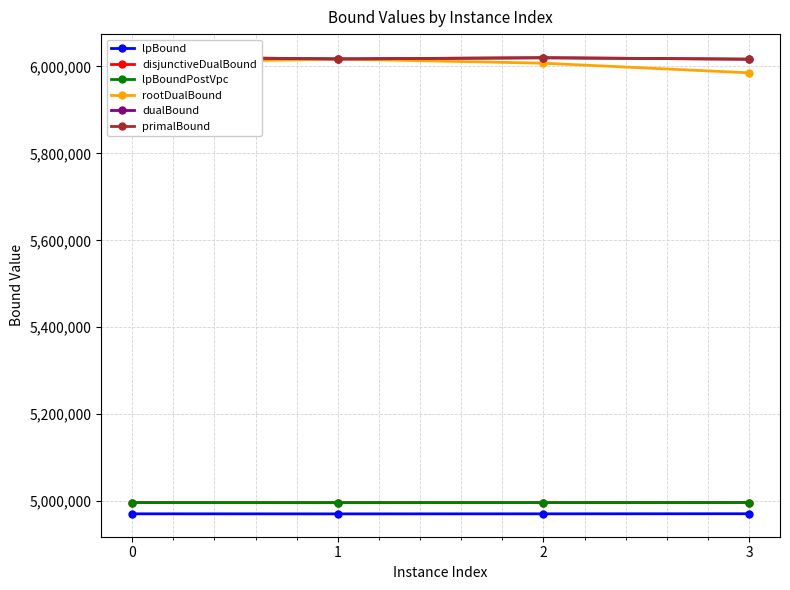

True or false: disjunctiveDualBound has a value of 6924604.3 at 0.

False